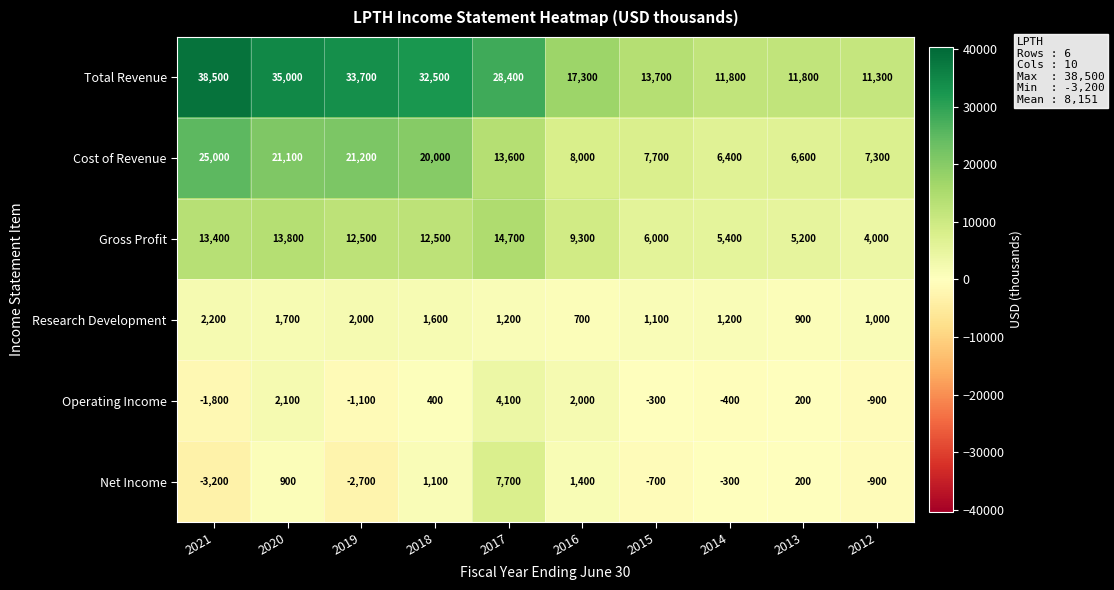

How many values in the Cost of Revenue series are below 13600?

5